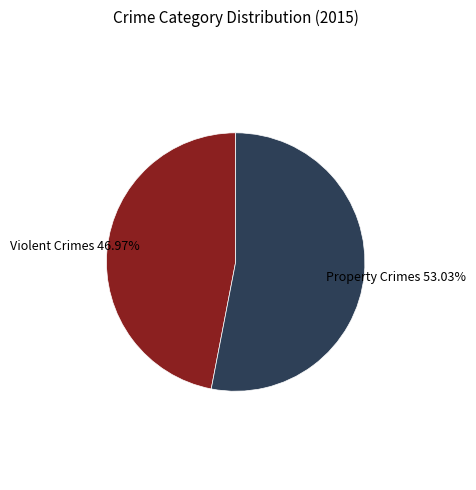

Which category has the smallest portion of the pie?

Violent Crimes